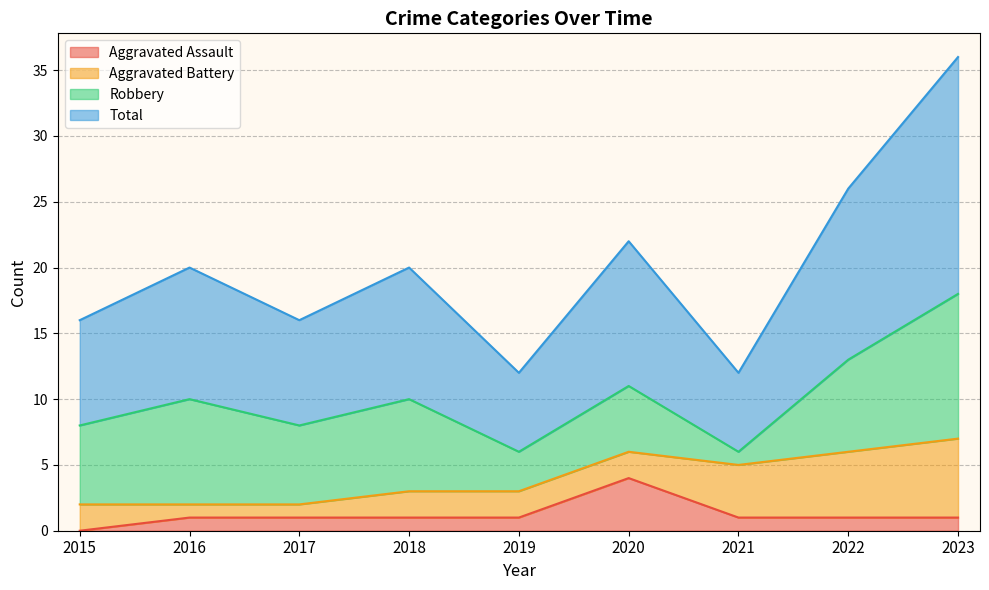

At which label does Aggravated Assault reach its peak?

2020